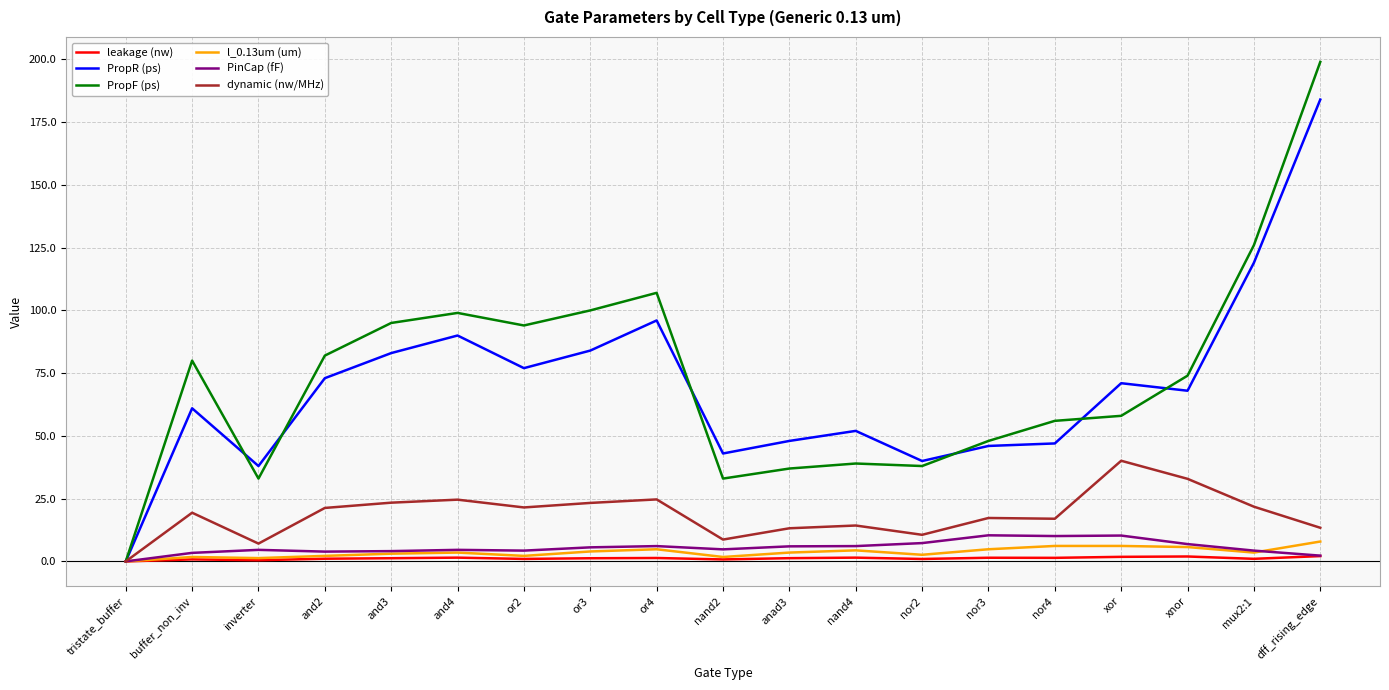

What are all the series names shown in the legend?

leakage (nw), PropR (ps), PropF (ps), l_0.13um (um), PinCap (fF), dynamic (nw/MHz)